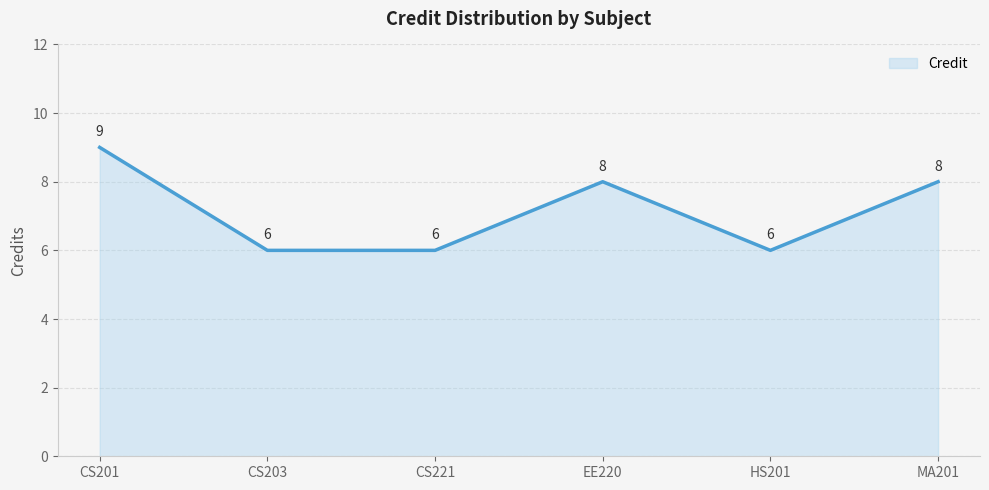

What is the greatest value displayed?

9